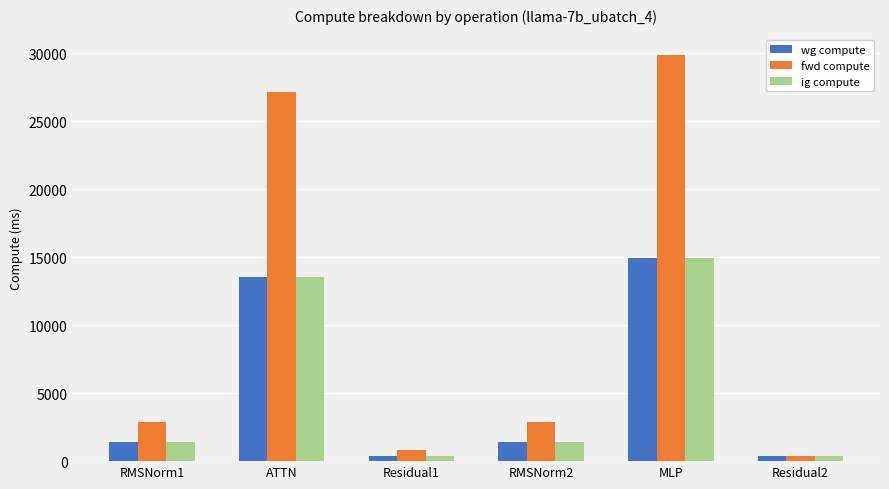

At how many categories does at least one series exceed 9198?

2